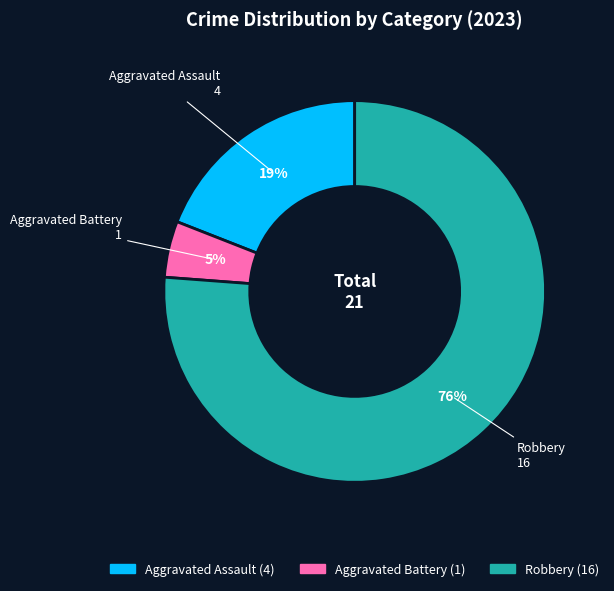

How many segments does this pie chart have?

3